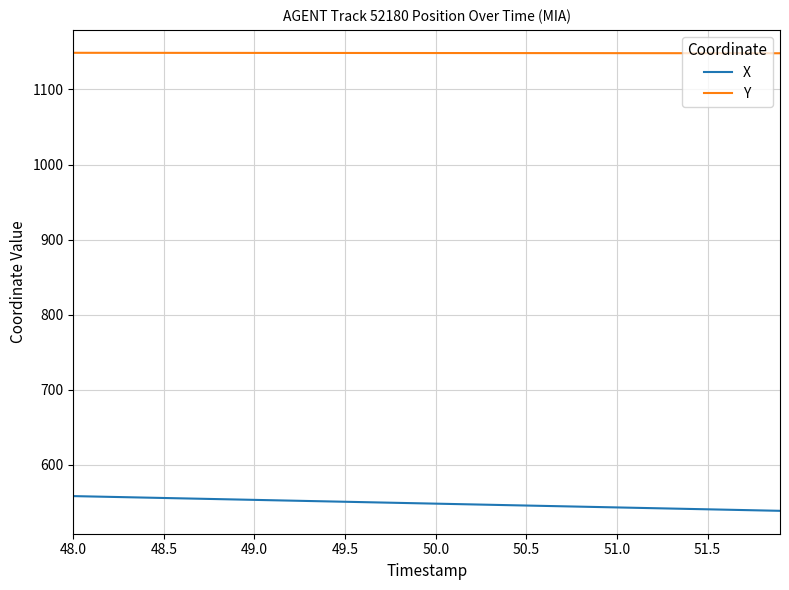

Does the chart display data point markers on the line(s)?

No